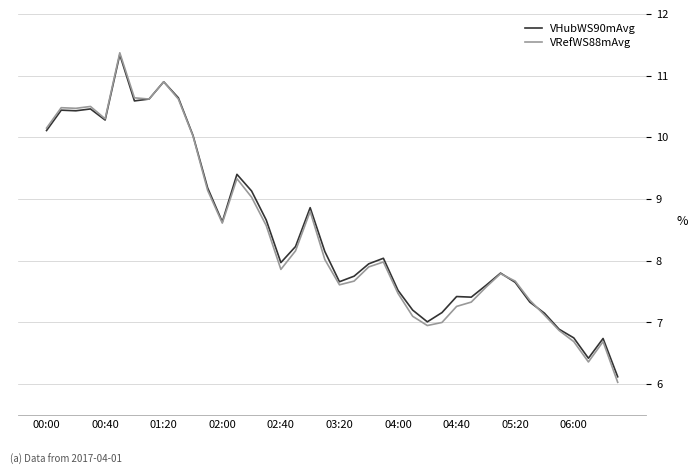

True or false: VRefWS88mAvg has more than 2 interior local peaks.

True